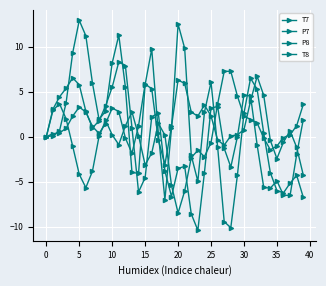

Is this an area chart (filled region under the line)?

No